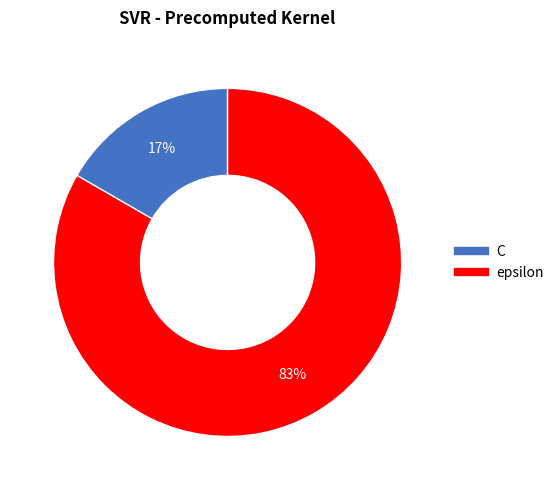

What percentage is the C slice, to the nearest percent?

17%